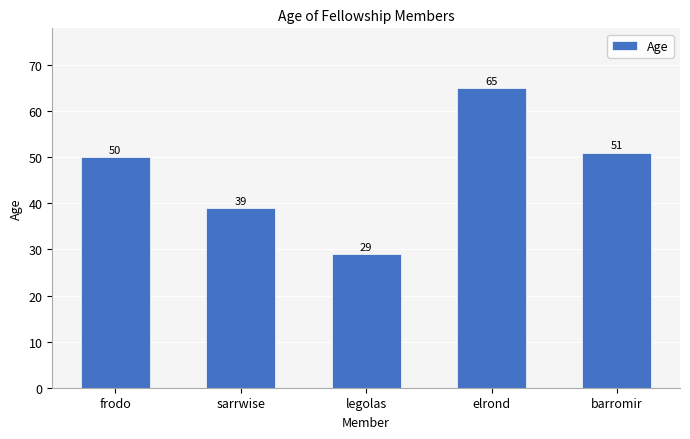

What is the label of the 1st bar from the right?

barromir